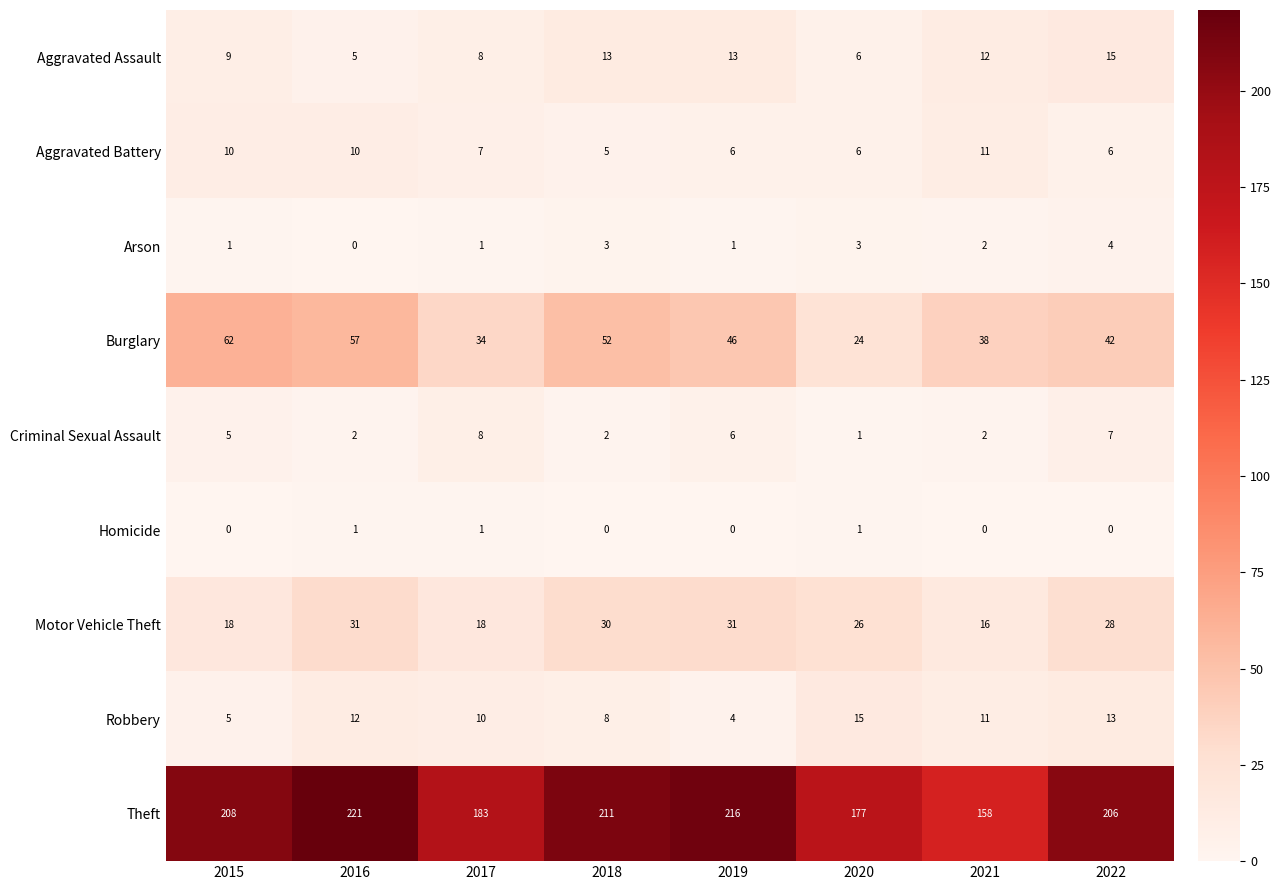

Which series has the largest total across all categories?

Theft